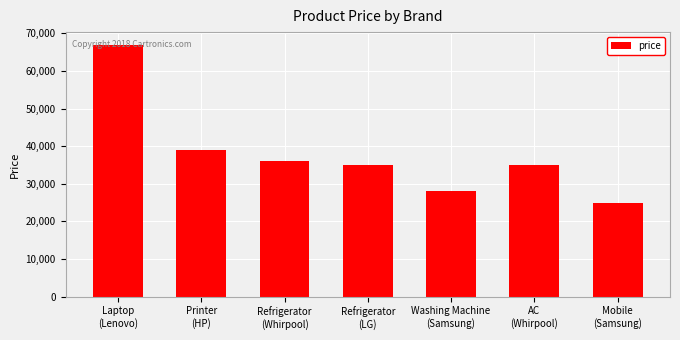

What is the label of the 3rd bar from the right?

Washing Machine
(Samsung)